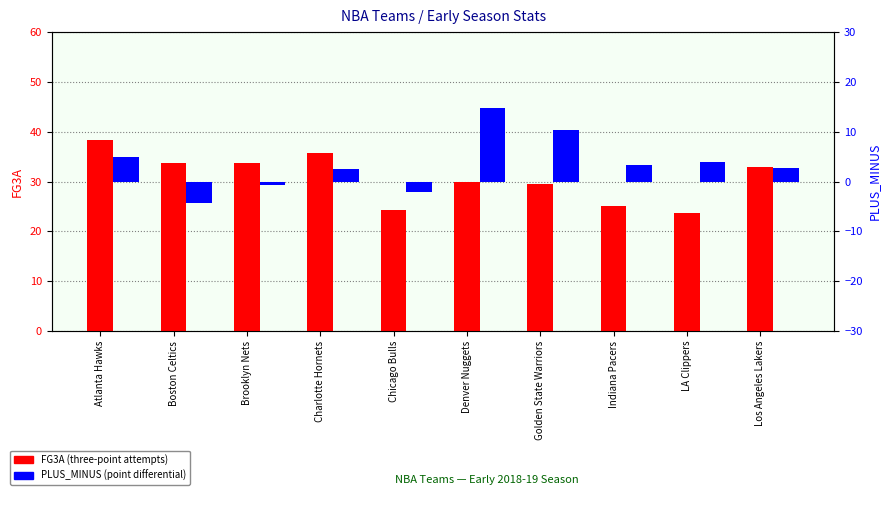

What position from the left is Boston Celtics?

2